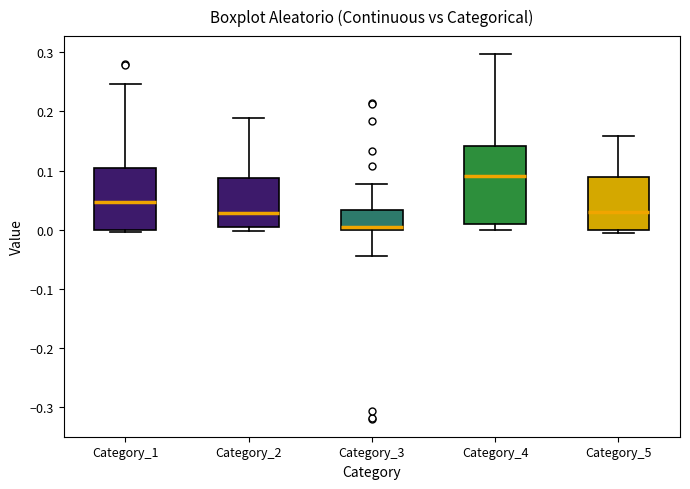

Reading left to right, transcribe this box plot: for each box, give where its median line is, the range the box spans, and where its two whiskers end, as read against the y-axis. The values are not printed on the chart, so give them approximately, as read against the axis.

Category_1: median 0.05, box 0.00 to 0.10, whiskers 0.00 (just below the box's lower edge) to 0.25
Category_2: median 0.03, box 0.00 to 0.09, whiskers 0.00 (just below the box's lower edge) to 0.19
Category_3: median 0.00 (just above the box's lower edge), box 0.00 to 0.03, whiskers -0.04 to 0.08
Category_4: median 0.09, box 0.01 to 0.14, whiskers 0.00 to 0.30
Category_5: median 0.03, box 0.00 to 0.09, whiskers -0.01 to 0.16